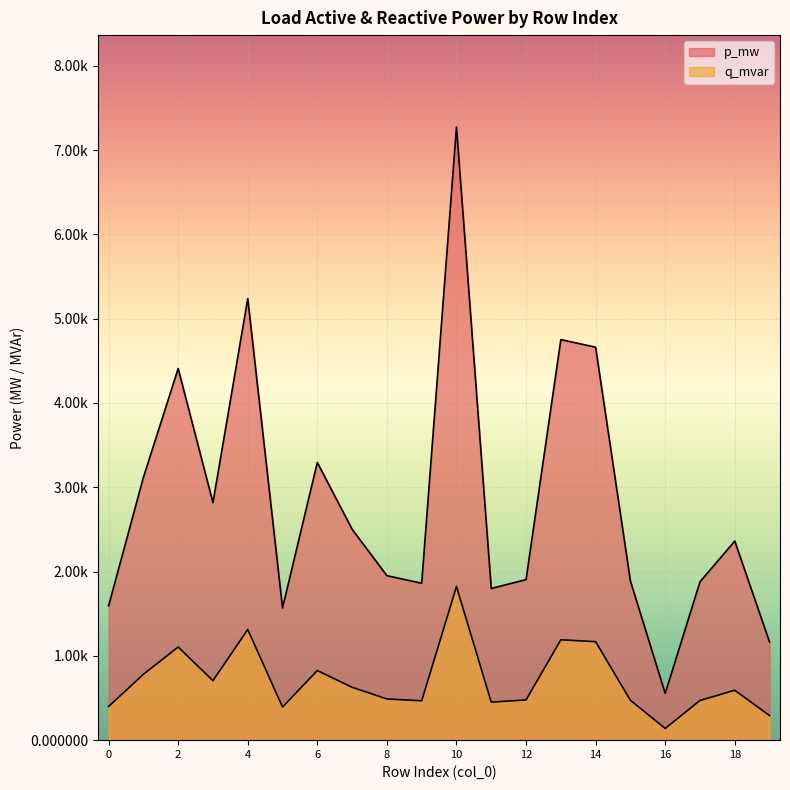

Rank the series by their average value, from lowest to highest.

q_mvar, p_mw